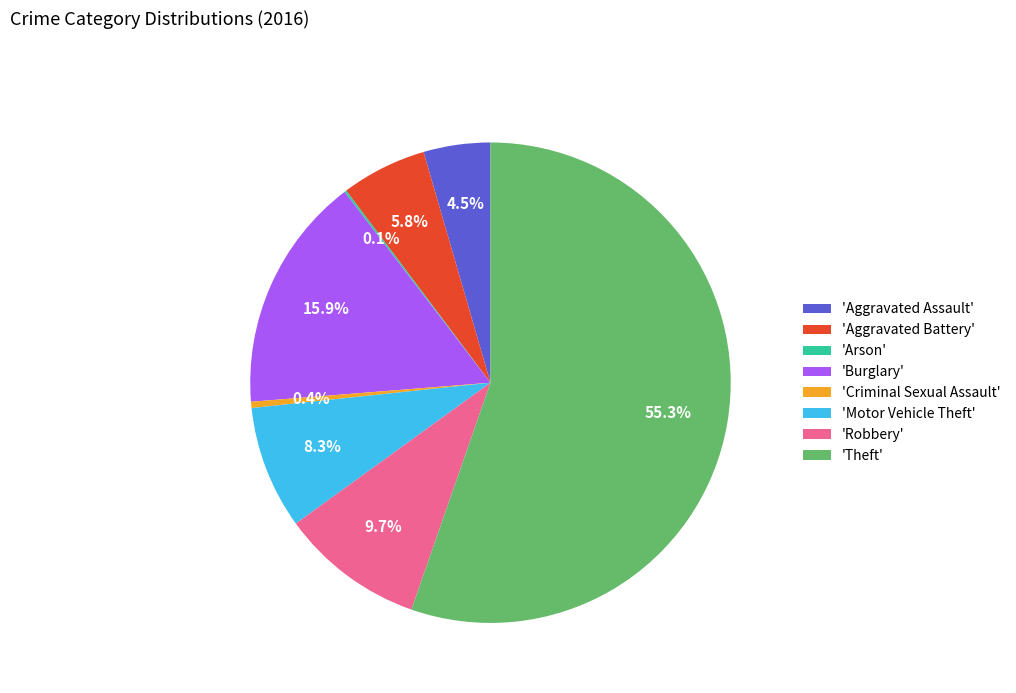

To the nearest percent, what is the average slice percentage?

12%